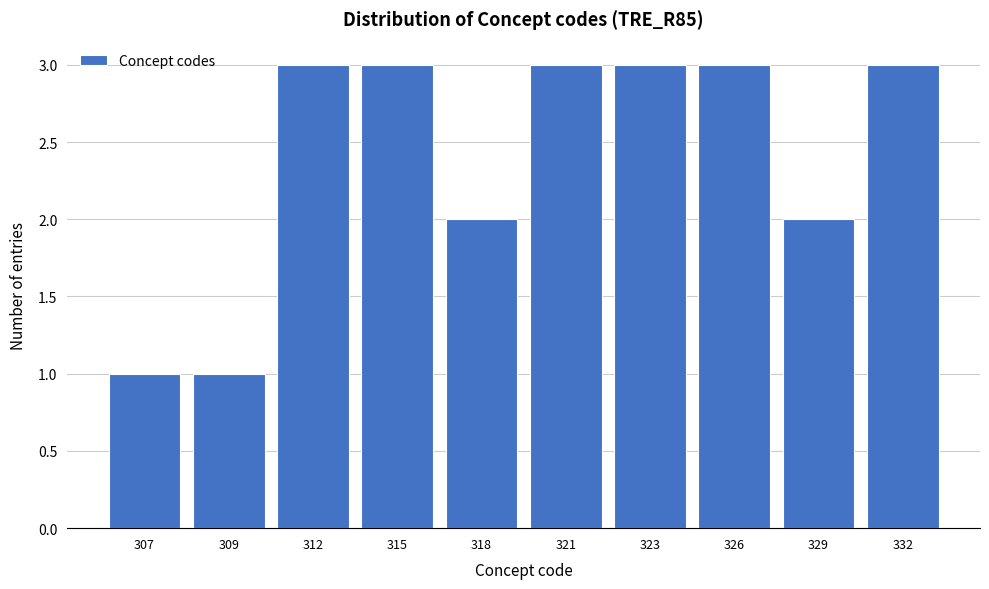

Reading right to left, transcribe all the data shown in this chart.

3	2	3	3	3	2	3	3	1	1